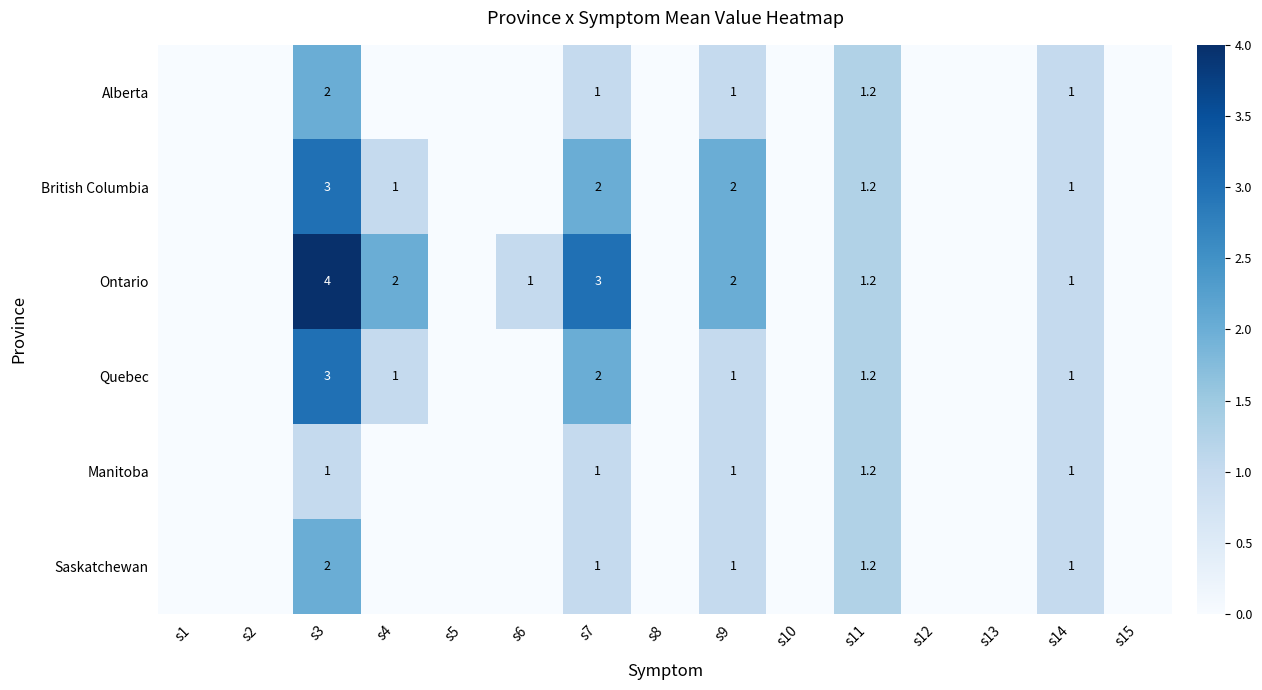

What is the total value across all series at s11?

7.2